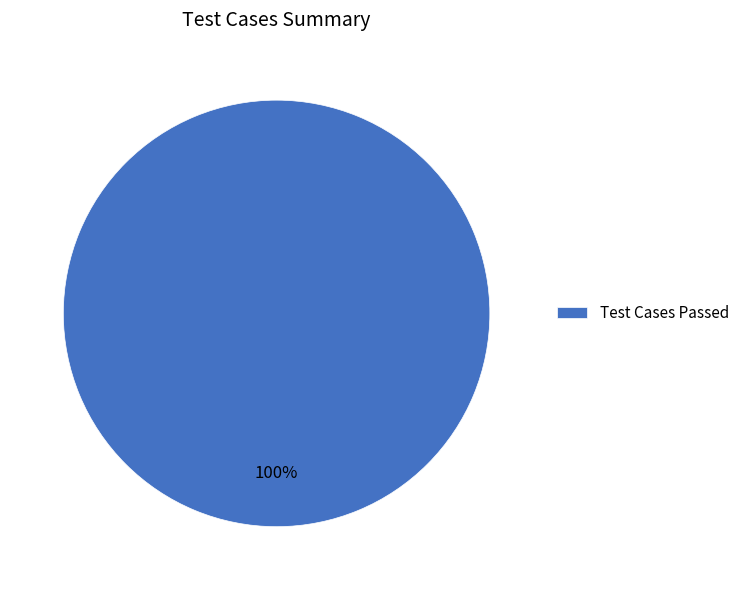

Is there a majority slice in this chart?

Yes